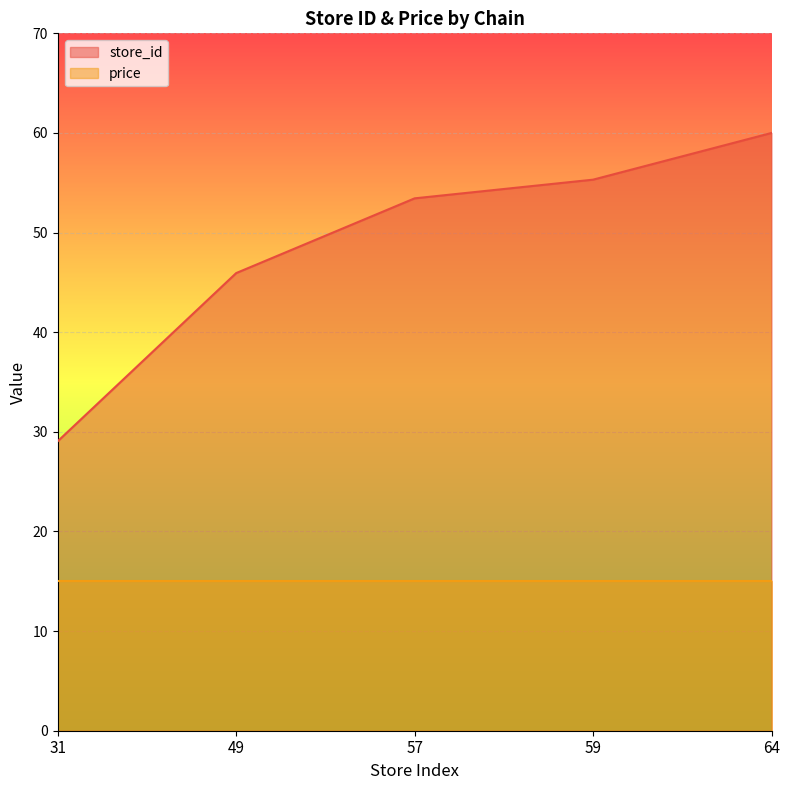

Between 59 and 64, which is larger?

64